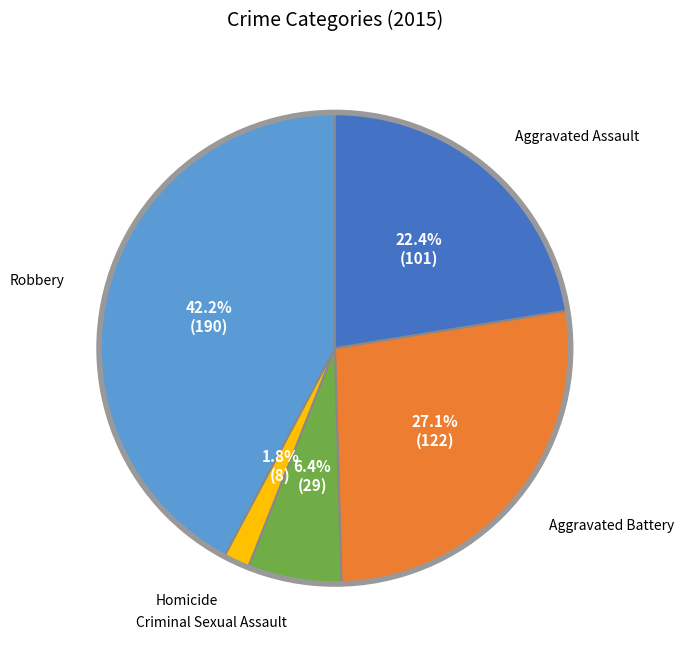

Is there any slice that represents more than half of the pie?

No